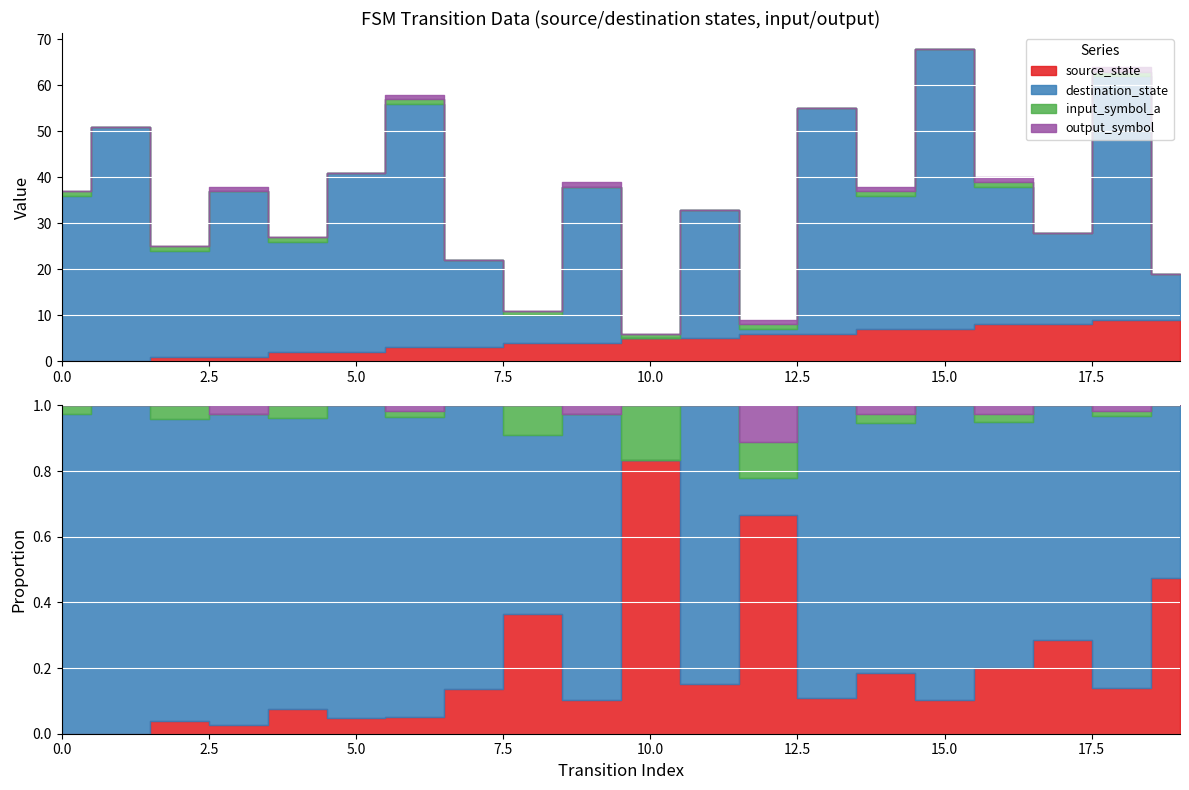

The output_symbol series shows 0 at 2. True or false?

True